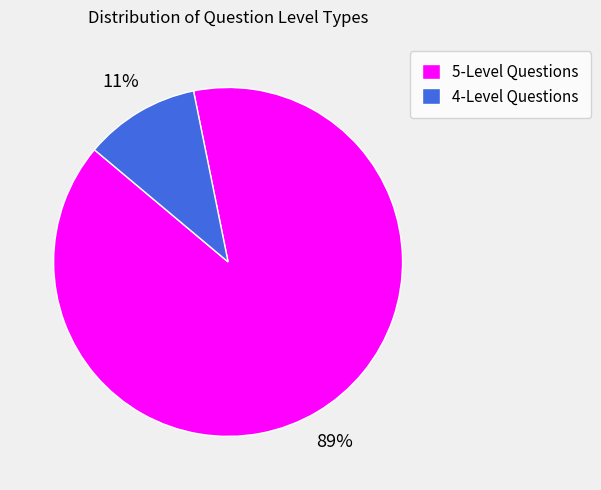

Rank the categories by value from highest to lowest.

5-Level Questions, 4-Level Questions